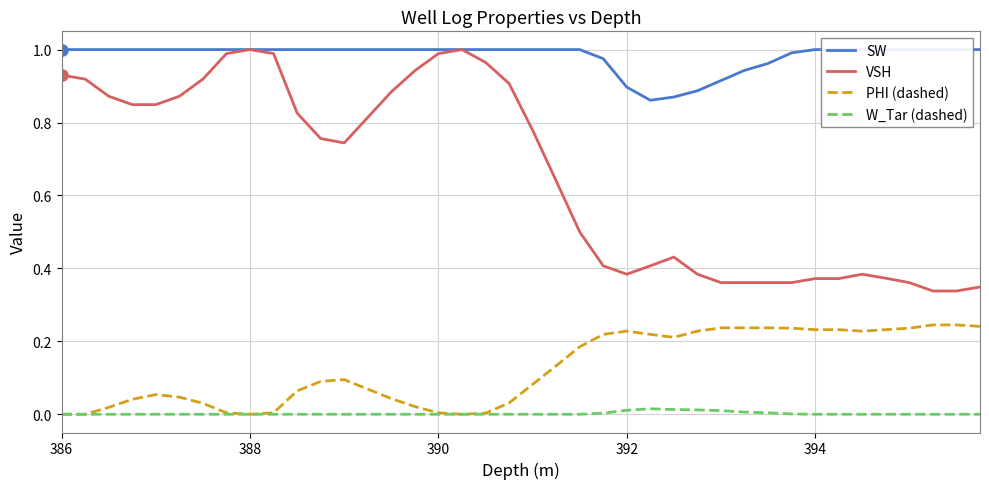

At which label is PHI (dashed) closest to 0?

386